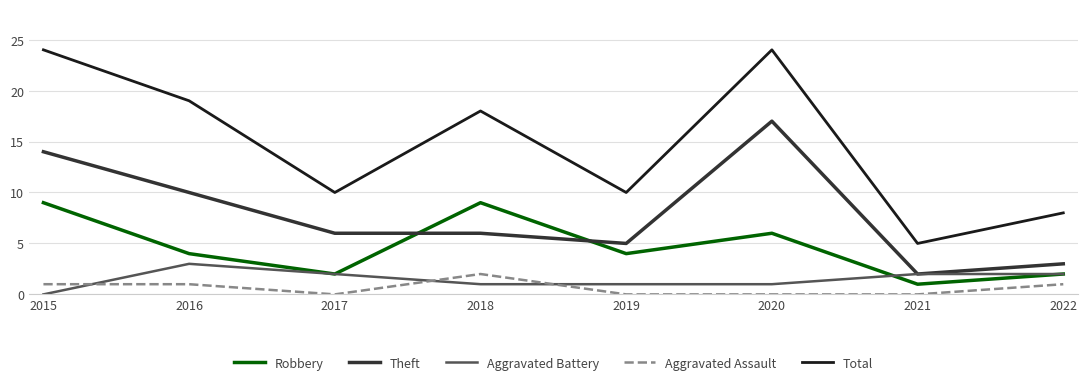

What is the difference between the second highest and second lowest values in the Robbery series?

7